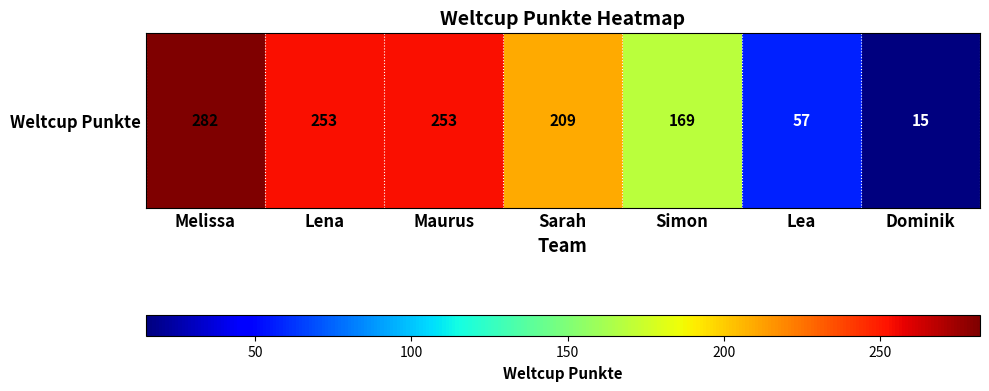

How many data points are less than 209?

3